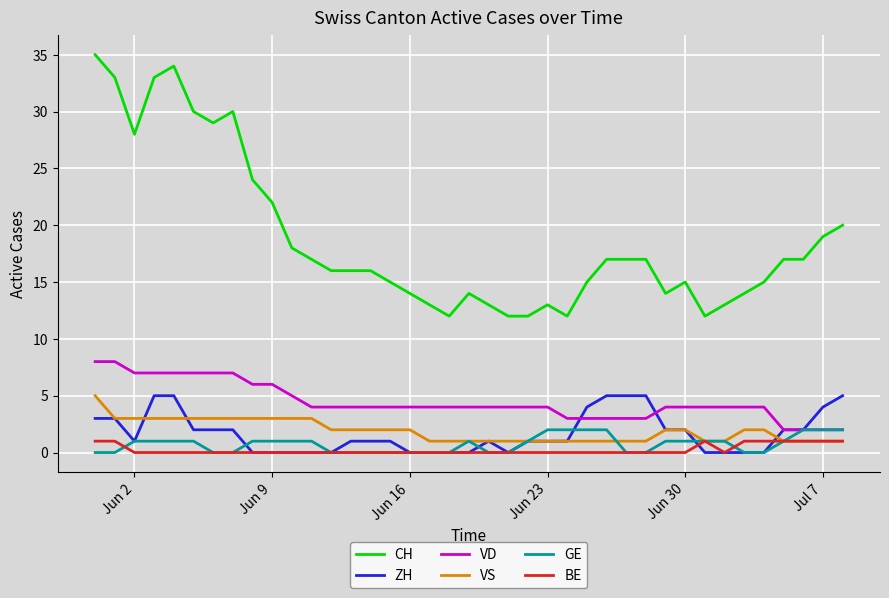

What is the greatest value displayed?

35